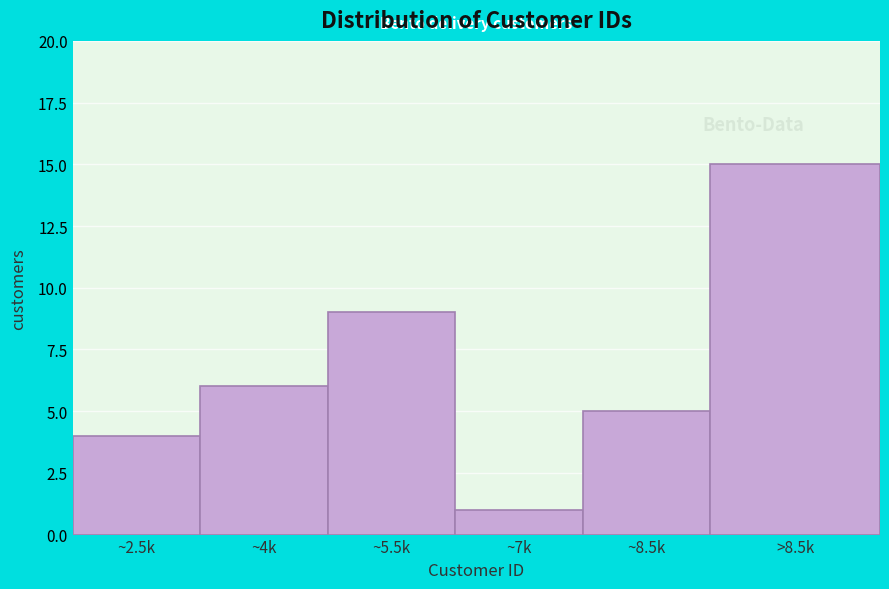

Reading left to right, what are all the values shown in this chart?

~2.5k=4	~4k=6	~5.5k=9	~7k=1	~8.5k=5	>8.5k=15